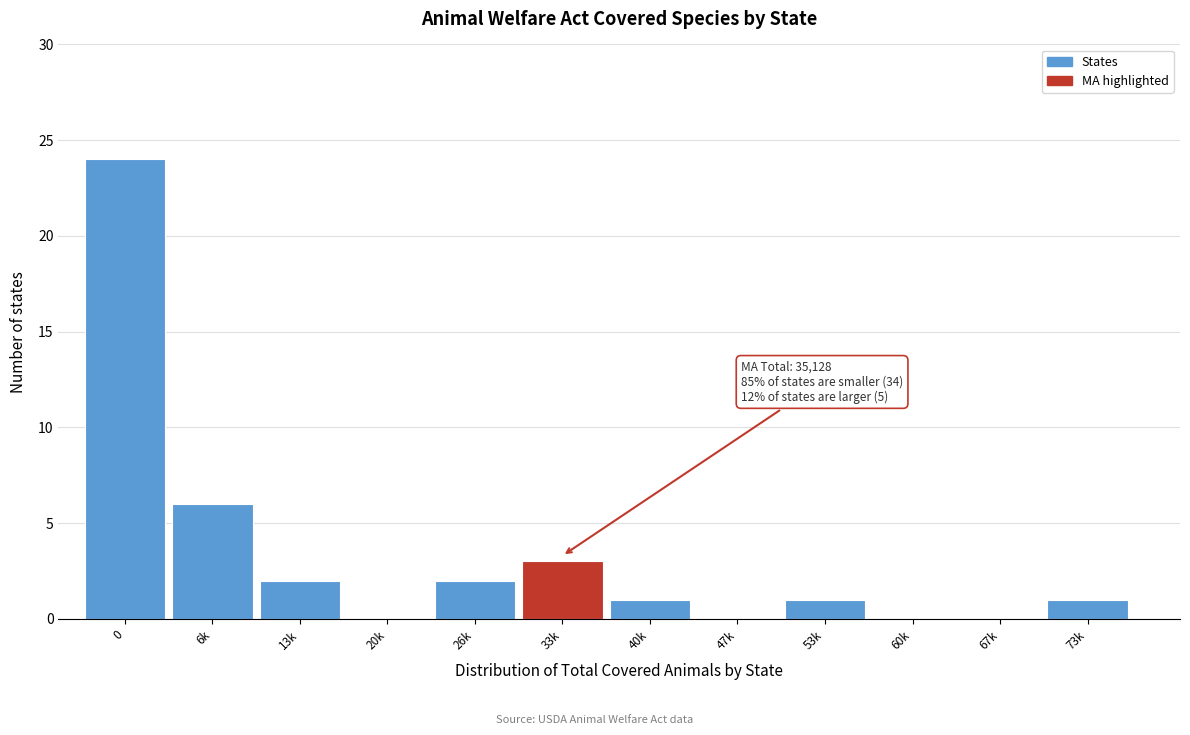

Reading left to right, list all the values displayed in this chart.

0=24	6k=6	13k=2	20k=0	26k=2	33k=3	40k=1	47k=0	53k=1	60k=0	67k=0	73k=1